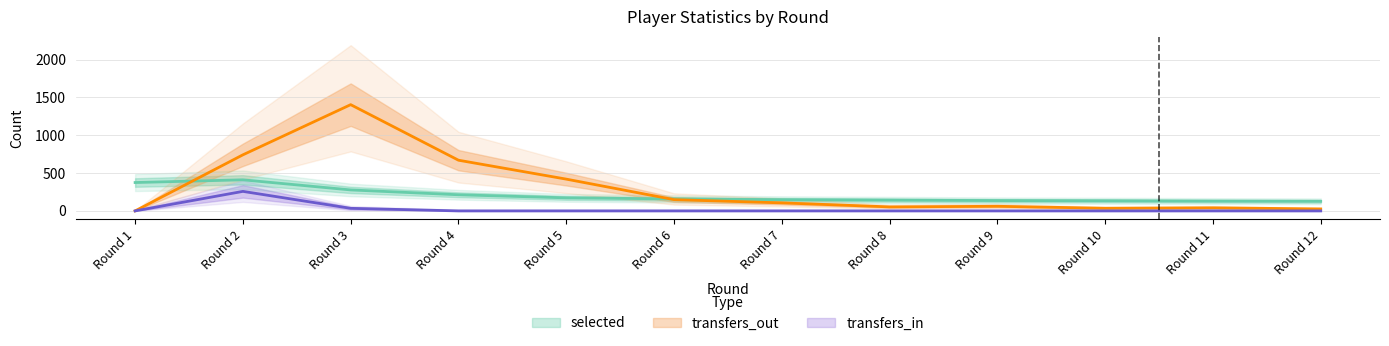

Is it true that selected equals 73.2 at Round 6?

False